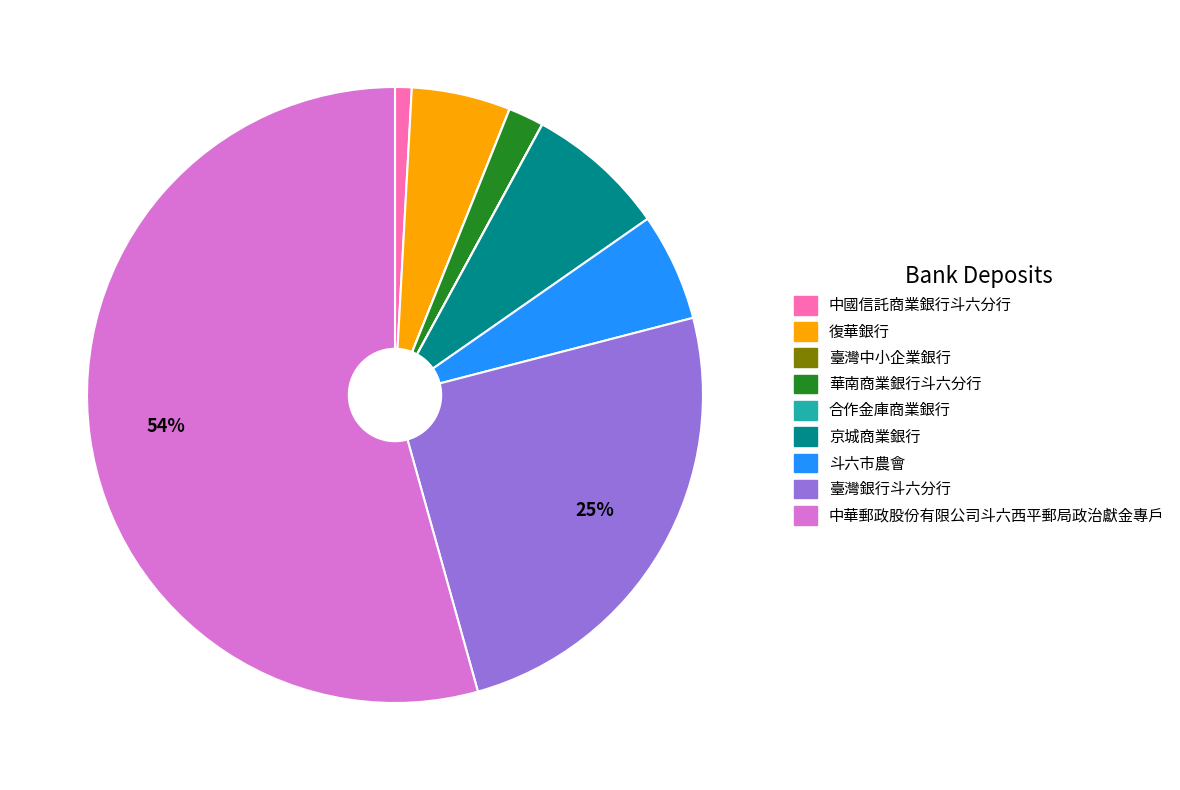

To the nearest percent, what percentage of the pie is 臺灣銀行斗六分行?

25%